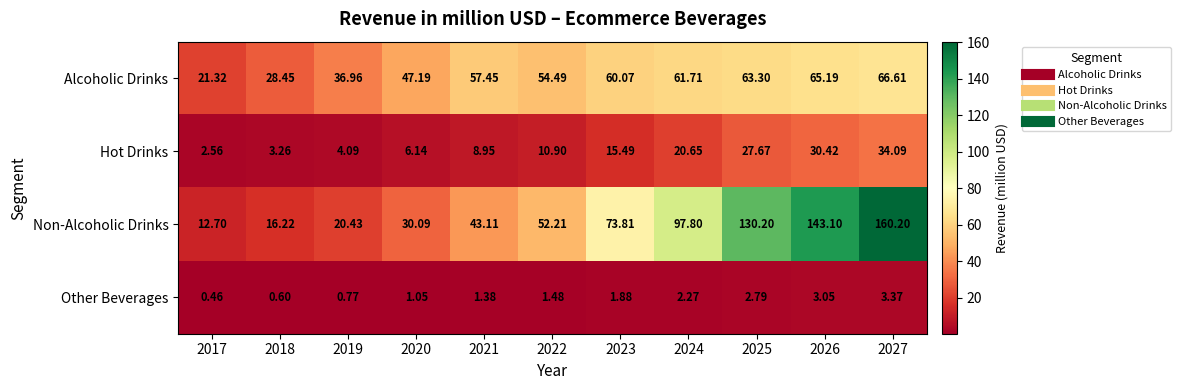

List the series in order of their peak value, highest first.

Non-Alcoholic Drinks, Alcoholic Drinks, Hot Drinks, Other Beverages